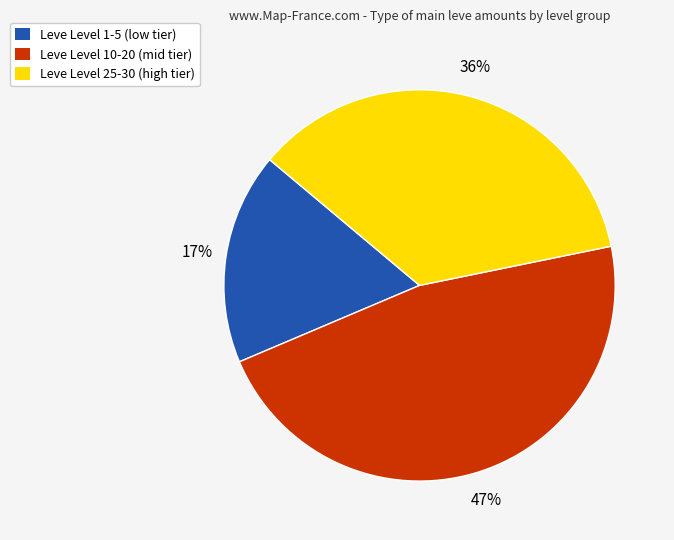

What is the smallest slice in the pie chart?

Leve Level 1-5 (low tier)